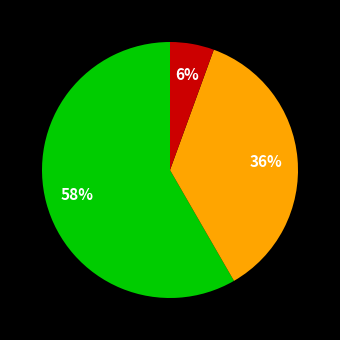

Is there a majority slice in this chart?

Yes